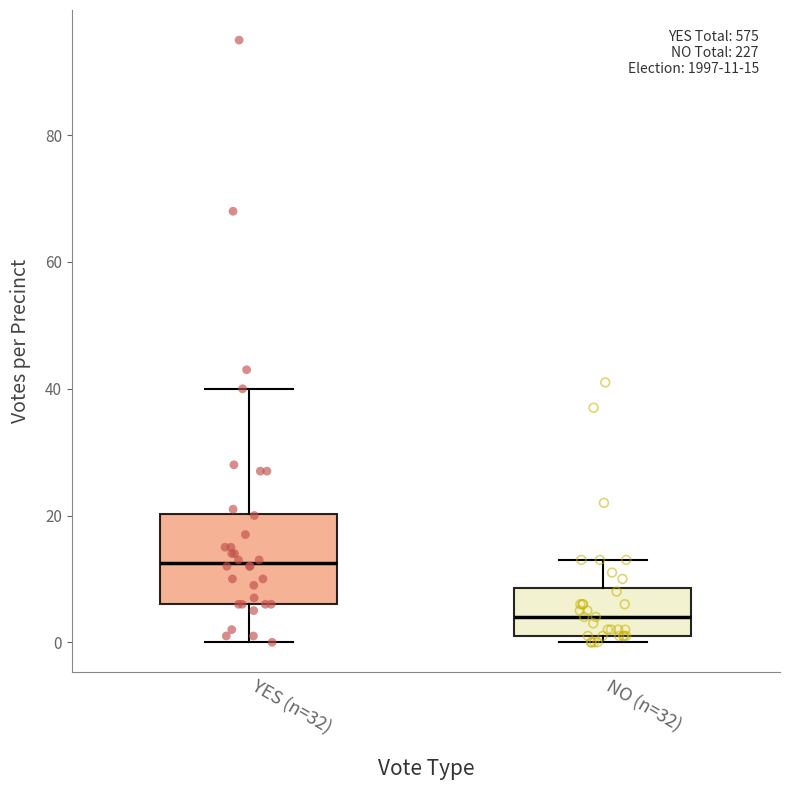

Which box is the tallest, from its lower edge to its upper edge?

YES (n=32)